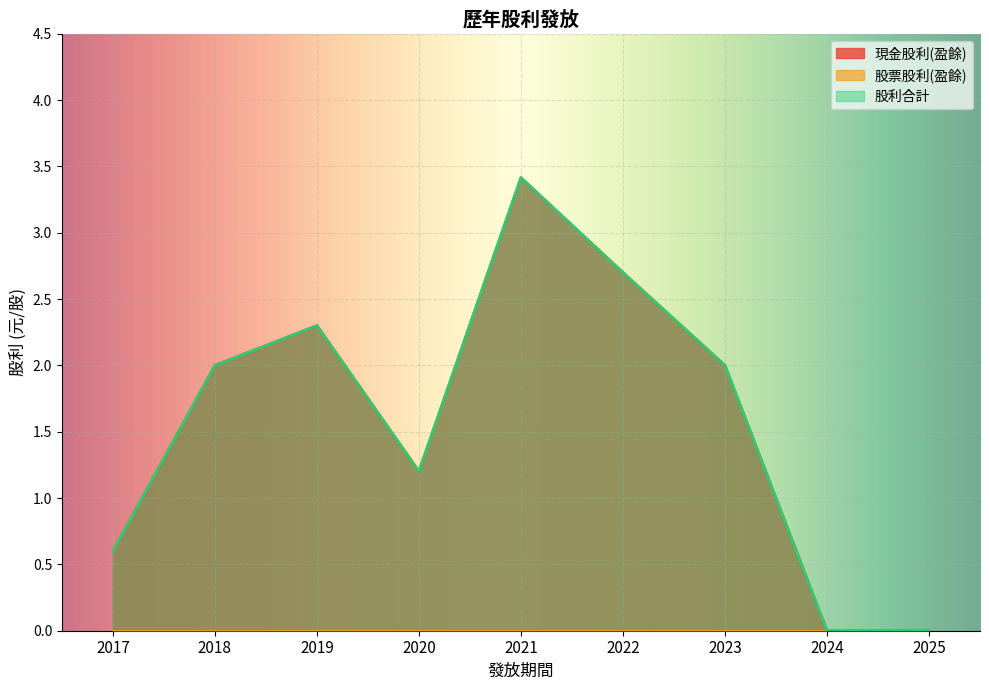

How many positive values does the 現金股利(盈餘) series have?

7